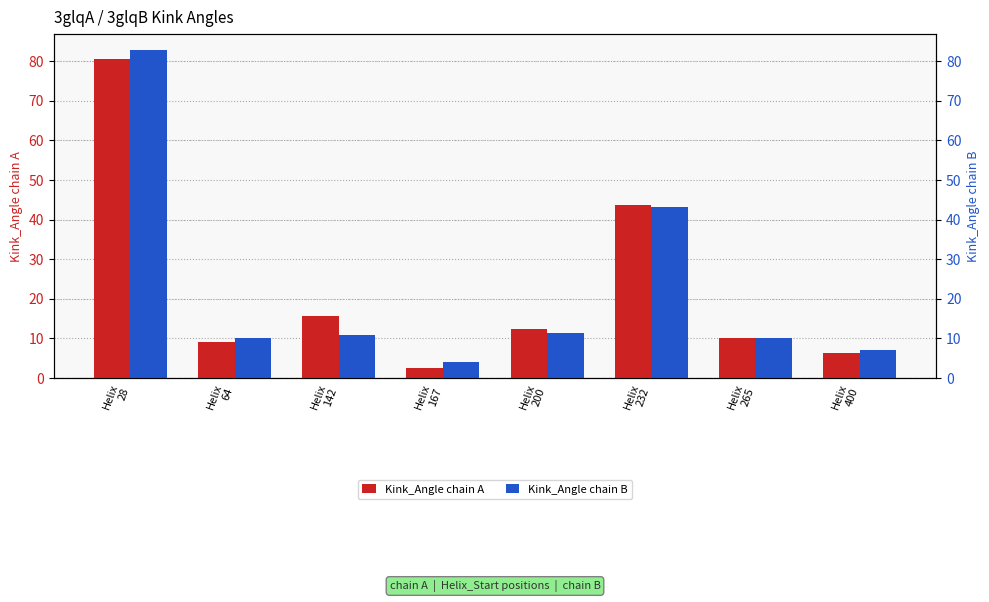

What is the smallest value displayed?

2.5